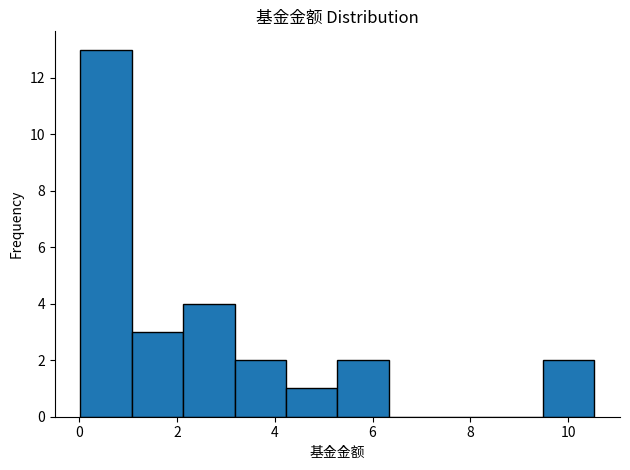

Reading left to right, list every bar in this chart as the range it spans on the x-axis followed by its height. Neither the bar edges nor the heights are printed on the chart, so give them approximately, as read against the axes.

0.0 to 1.0: 13
1.0 to 2.2: 3
2.2 to 3.2: 4
3.2 to 4.2: 2
4.2 to 5.2: 1
5.2 to 6.4: 2
6.4 to 7.4: 0
7.4 to 8.4: 0
8.4 to 9.4: 0
9.4 to 10.6: 2